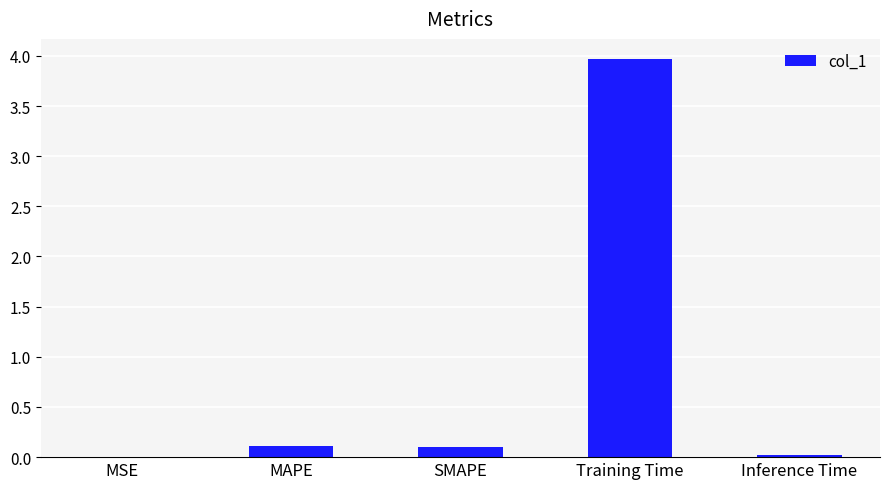

Is it true that the value at Training Time is 0.8?

False